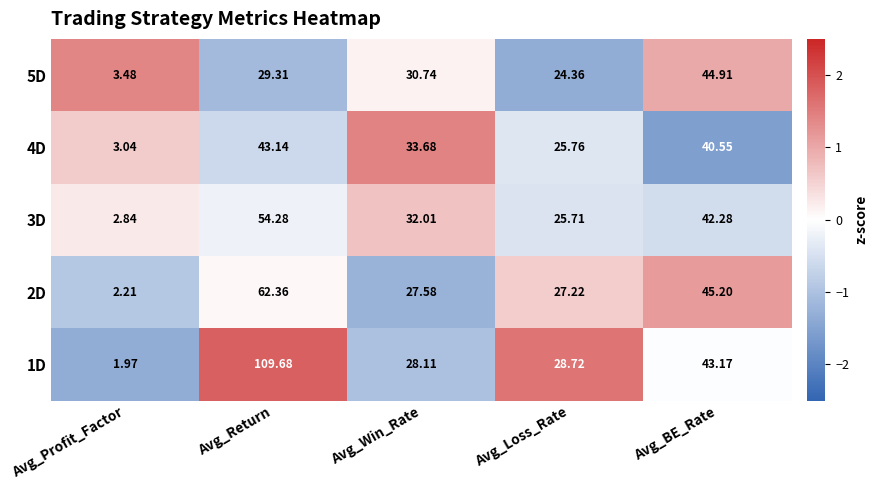

At which label does 1D first exceed 28?

Avg_Return